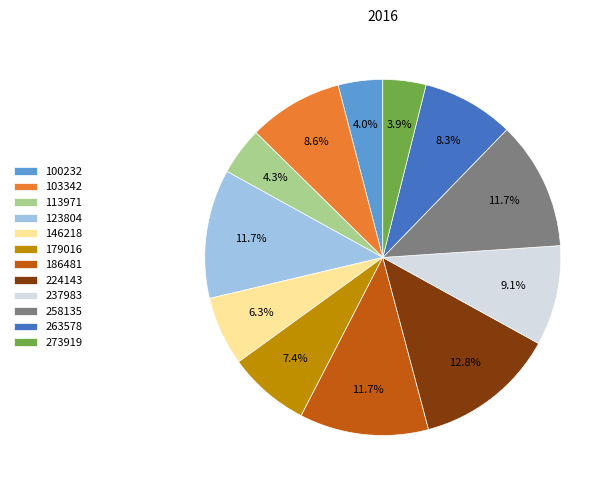

How many segments does this pie chart have?

12